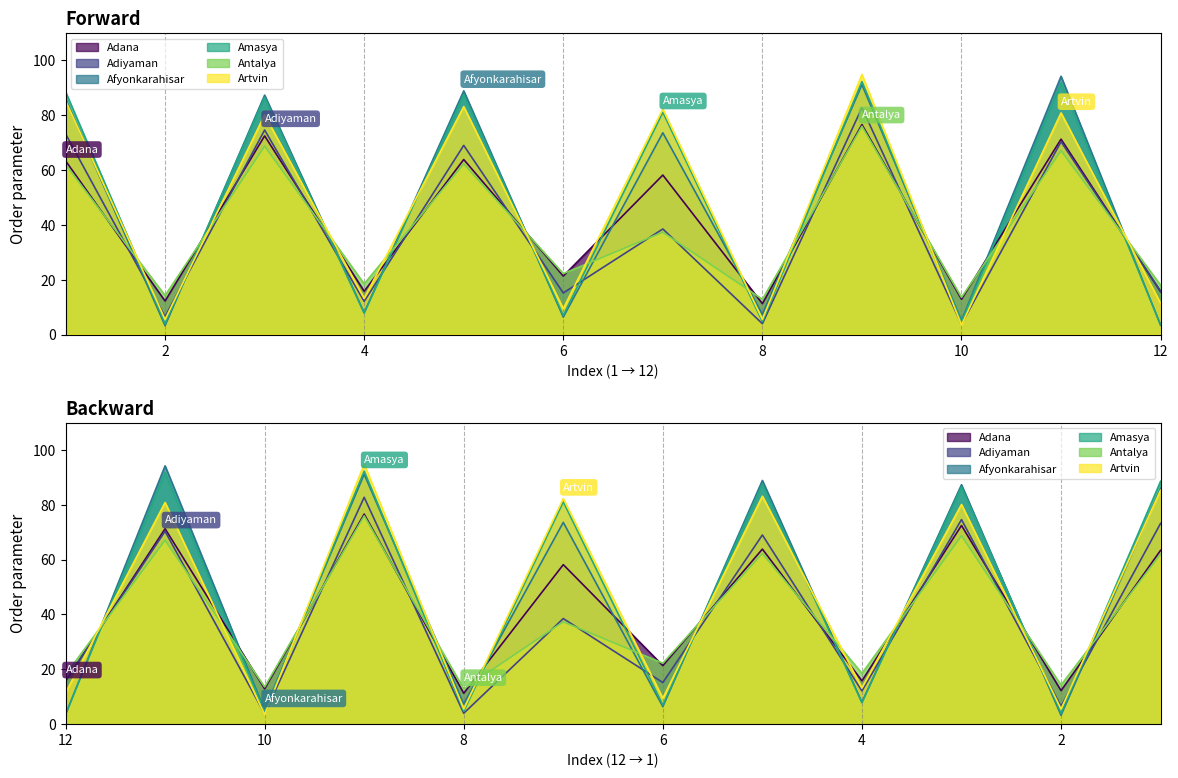

At 12, list the series in order from smallest to largest.

Afyonkarahisar, Amasya, Artvin, Adana, Adiyaman, Antalya